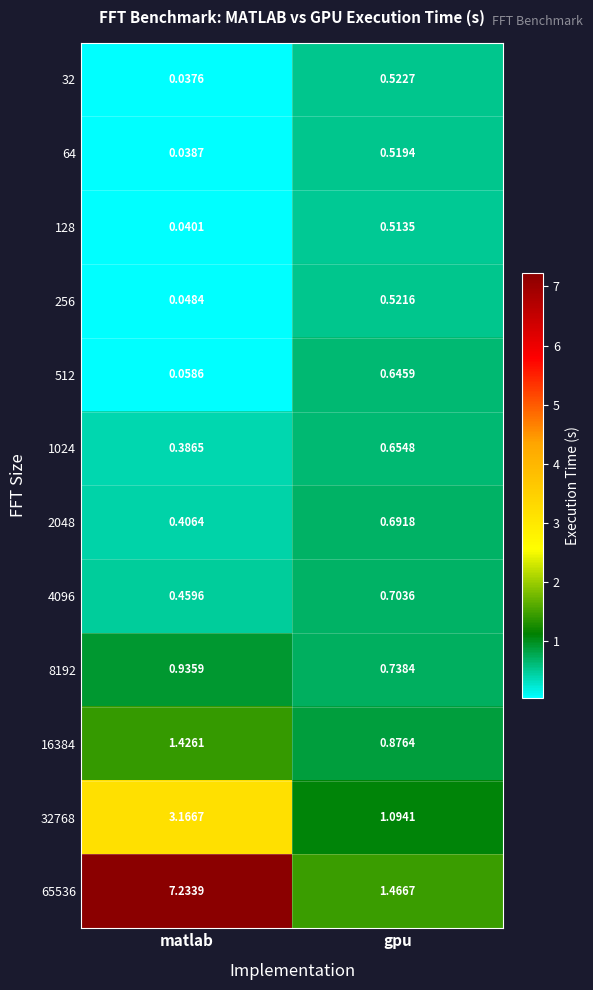

How many data points does each series have?

2